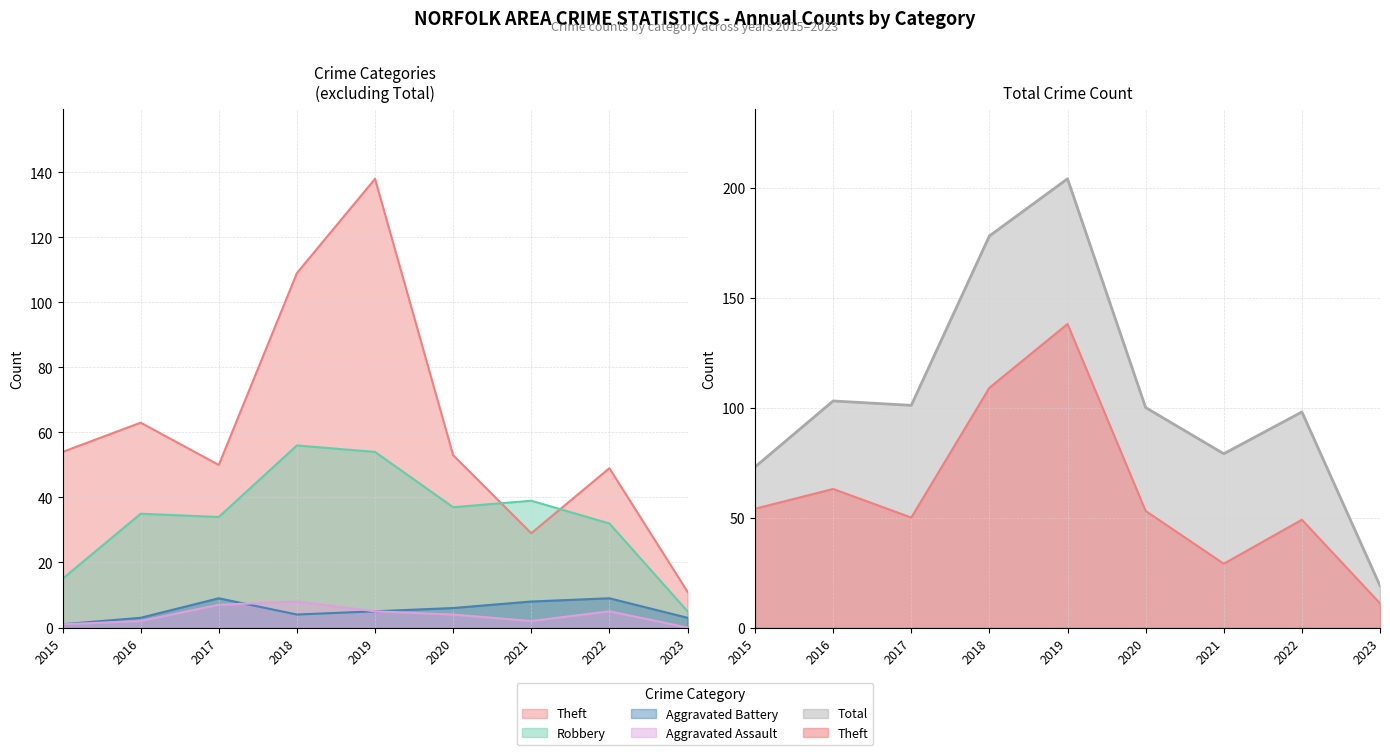

What is the difference between the Theft values at 2017 and 2022?

1